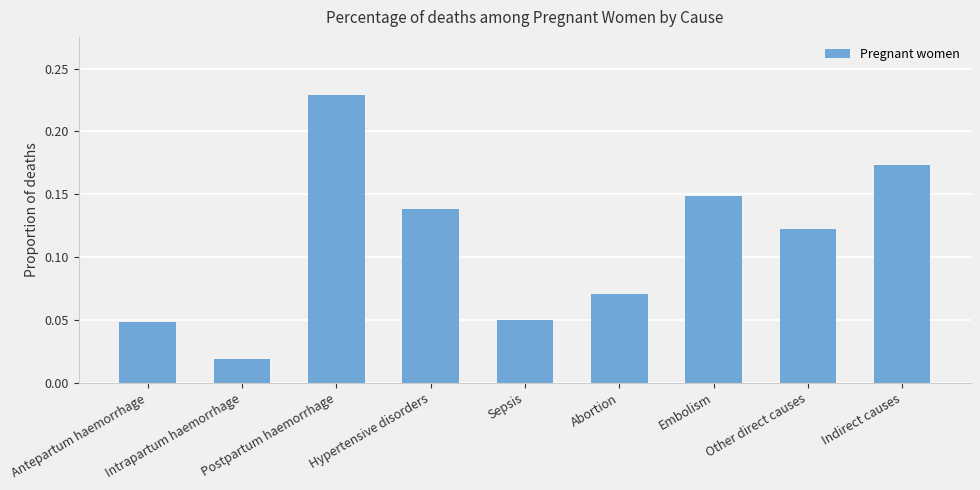

What is the sum of all values?

1.0